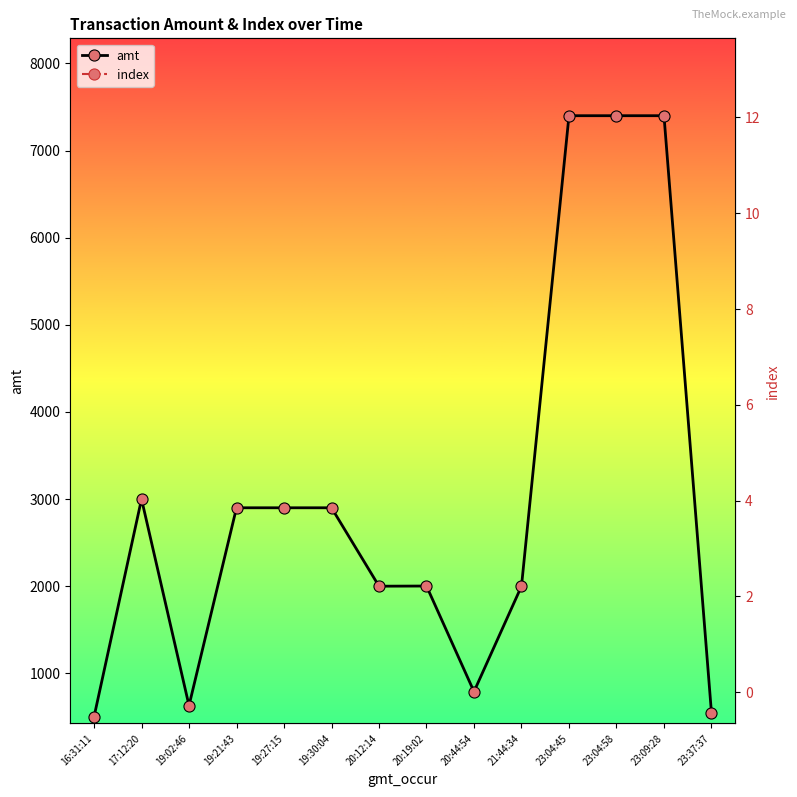

True or false: amt has a value of 500 at 16:31:11.

True